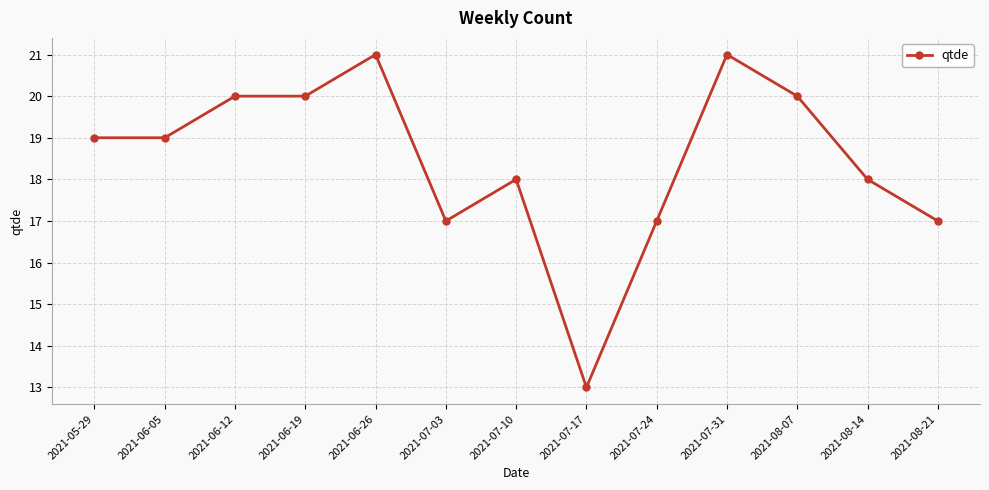

Reading left to right, what are all the values shown in this chart?

2021-05-29=19	2021-06-05=19	2021-06-12=20	2021-06-19=20	2021-06-26=21	2021-07-03=17	2021-07-10=18	2021-07-17=13	2021-07-24=17	2021-07-31=21	2021-08-07=20	2021-08-14=18	2021-08-21=17